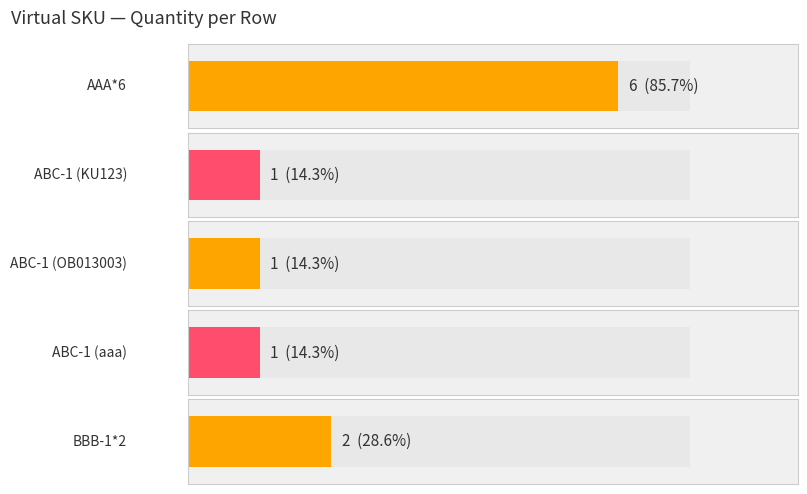

Rank the categories by value from highest to lowest.

AAA*6, BBB-1*2, ABC-1, ABC-1, ABC-1